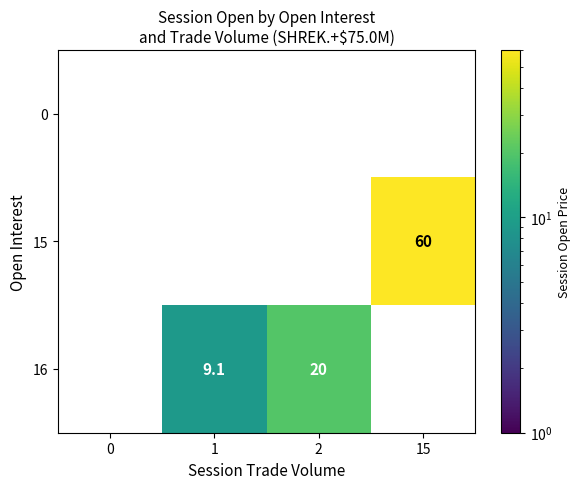

At which category is the sum across all series the highest?

15